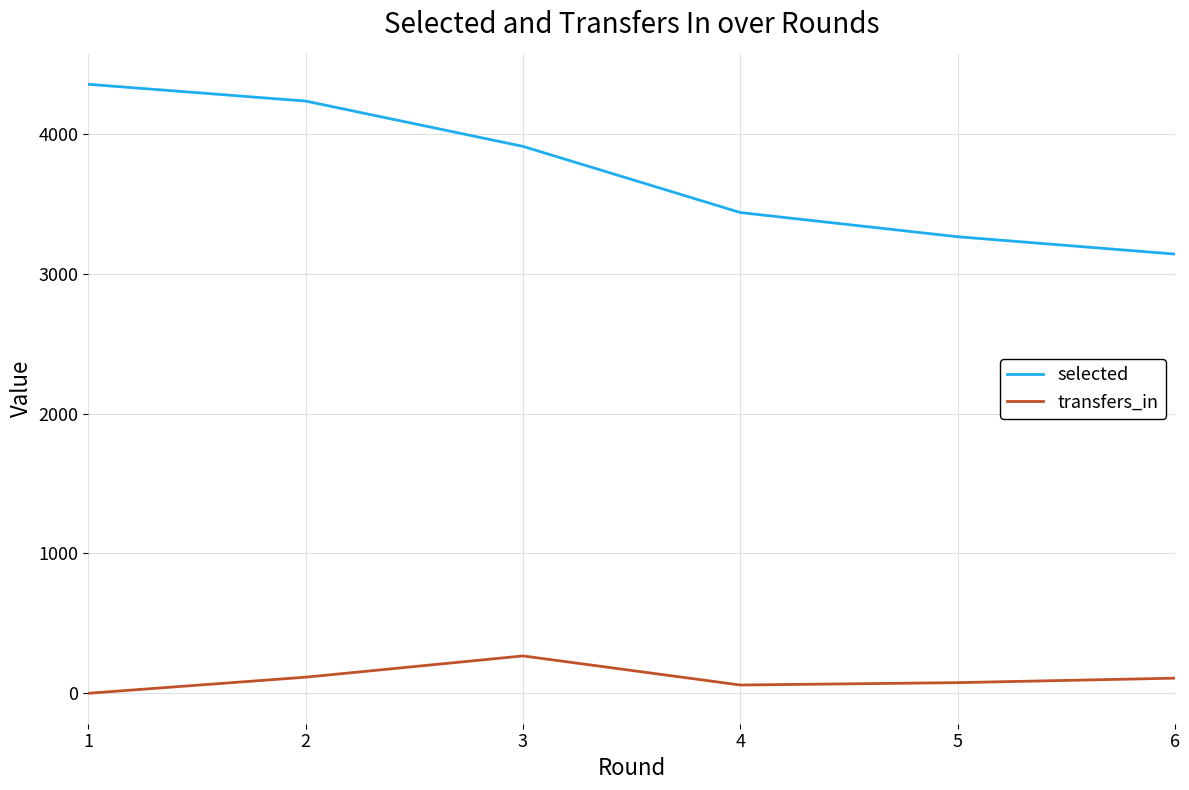

At 4, list the series in order from largest to smallest.

selected, transfers_in